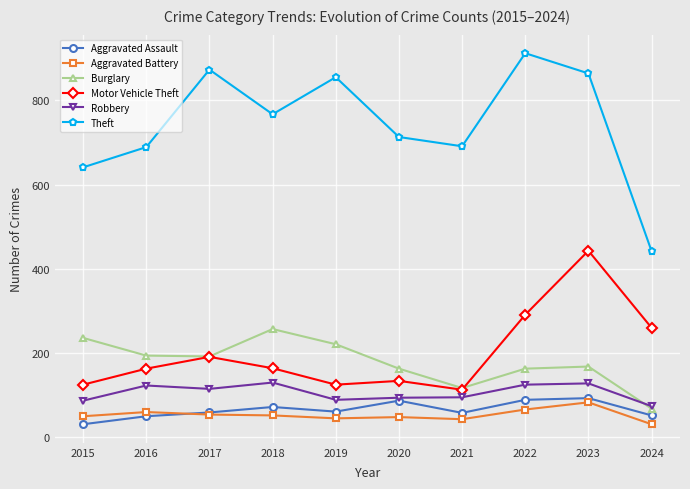

How many lines are shown in the chart?

6